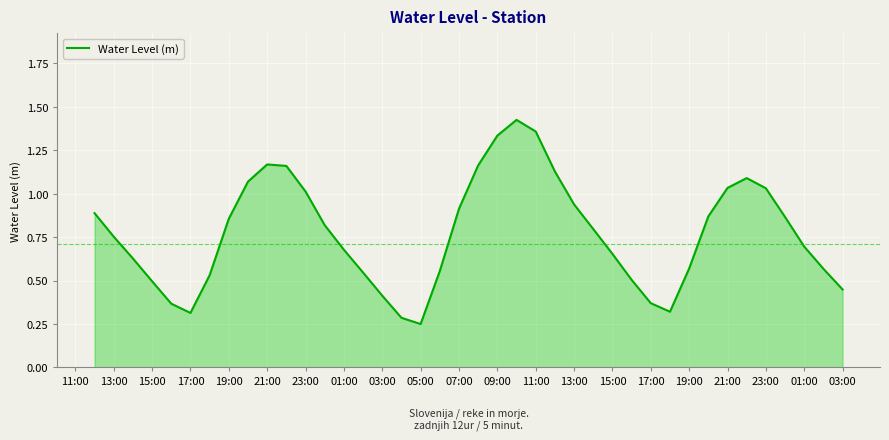

Is this an area chart (filled region under the line)?

Yes